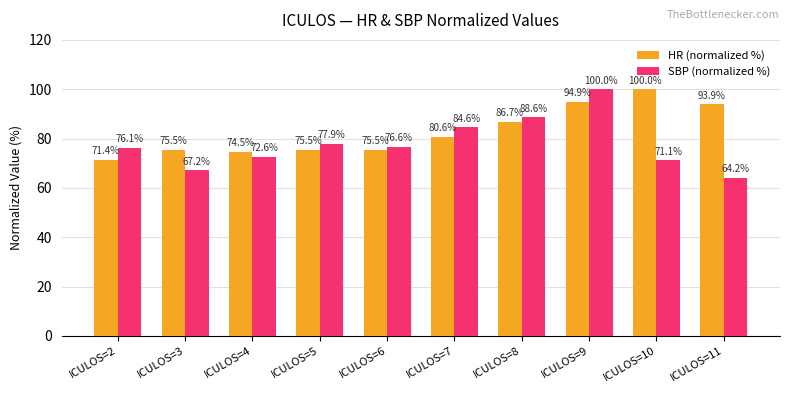

What is the greatest value displayed?

100.0